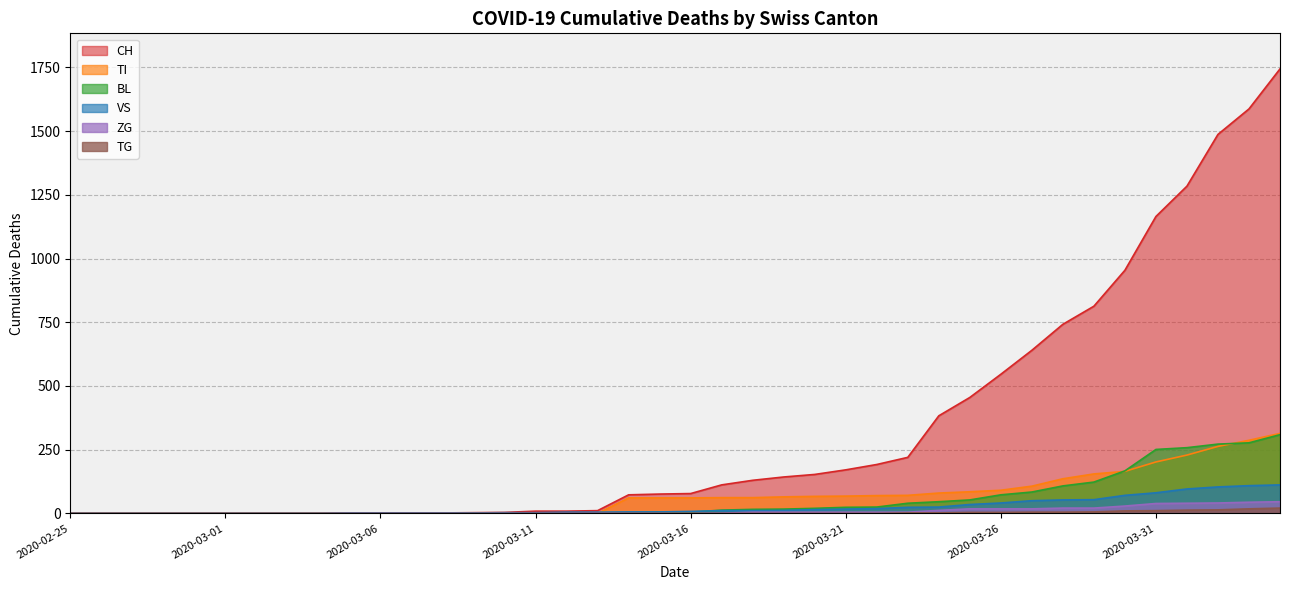

What is the total value across all series at 2020-03-14?

142